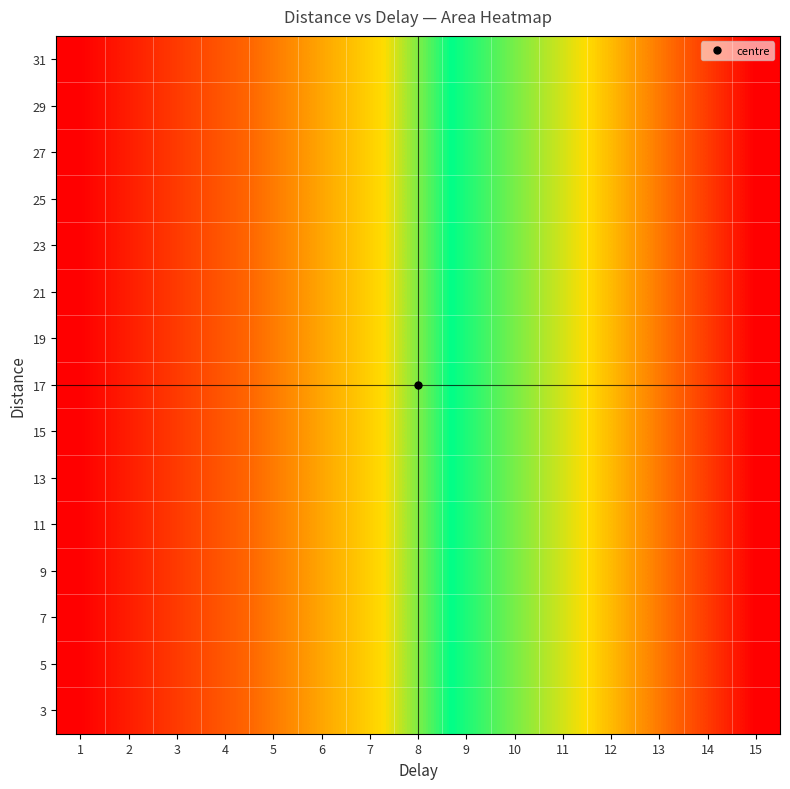

Which category has the lowest value across all series?

1